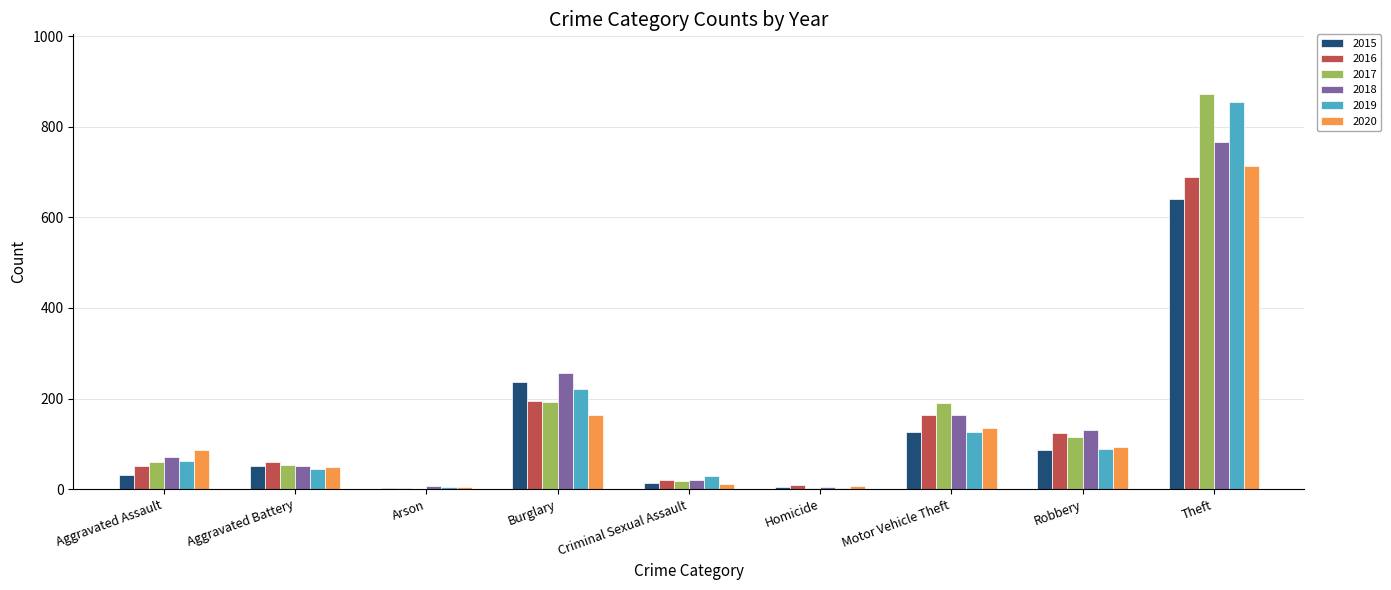

What is the sum of all 2015 values?

1190